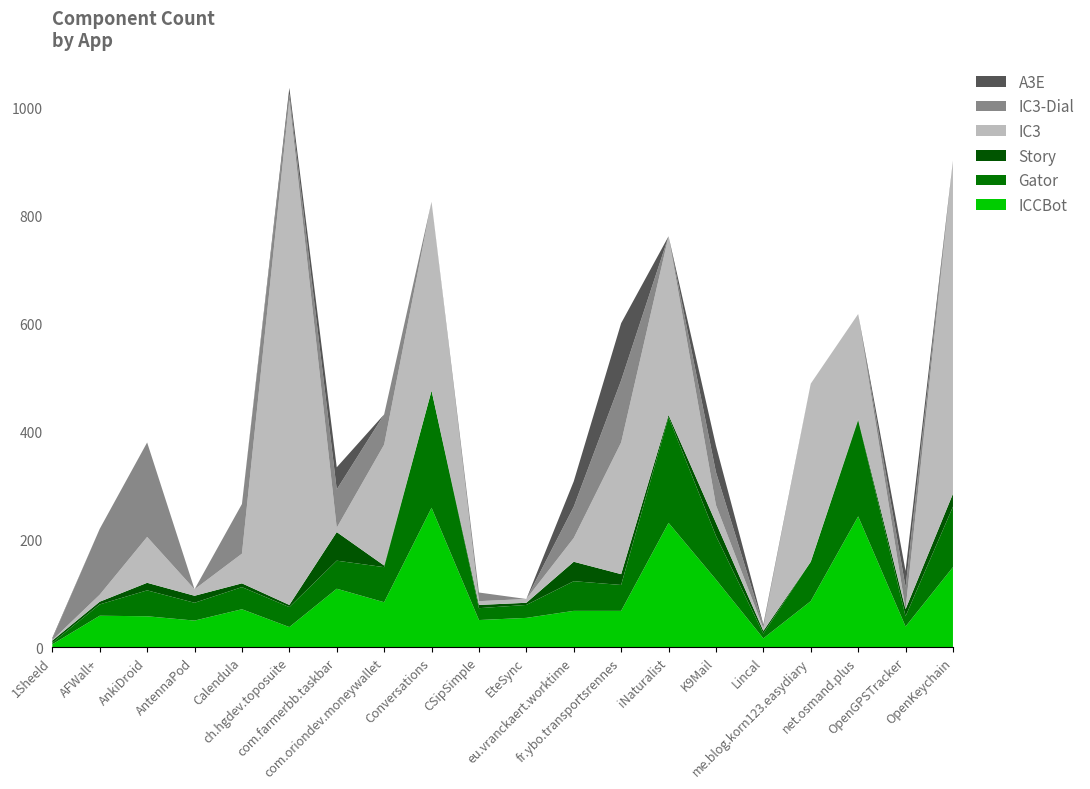

Reading right to left, transcribe all the data shown in this chart.

ICCBot: 148	38	242	85	16	125	230	67	67	54	50	258	83	108	37	70	49	57	58	5
Gator: 112	19	178	73	9	81	196	48	55	24	22	217	65	52	37	41	33	48	21	3
Story: 24	13	2	0	5	24	4	20	36	4	6	0	3	53	4	7	13	14	5	4
IC3: 617	0	195	330	5	33	331	244	44	7	7	350	224	8	936	55	12	85	13	1
IC3-Dial: 0	41	0	0	5	61	0	115	58	0	16	0	56	71	11	92	0	175	122	2
A3E: 0	30	0	0	2	49	0	106	47	0	0	0	0	41	11	0	0	0	0	2